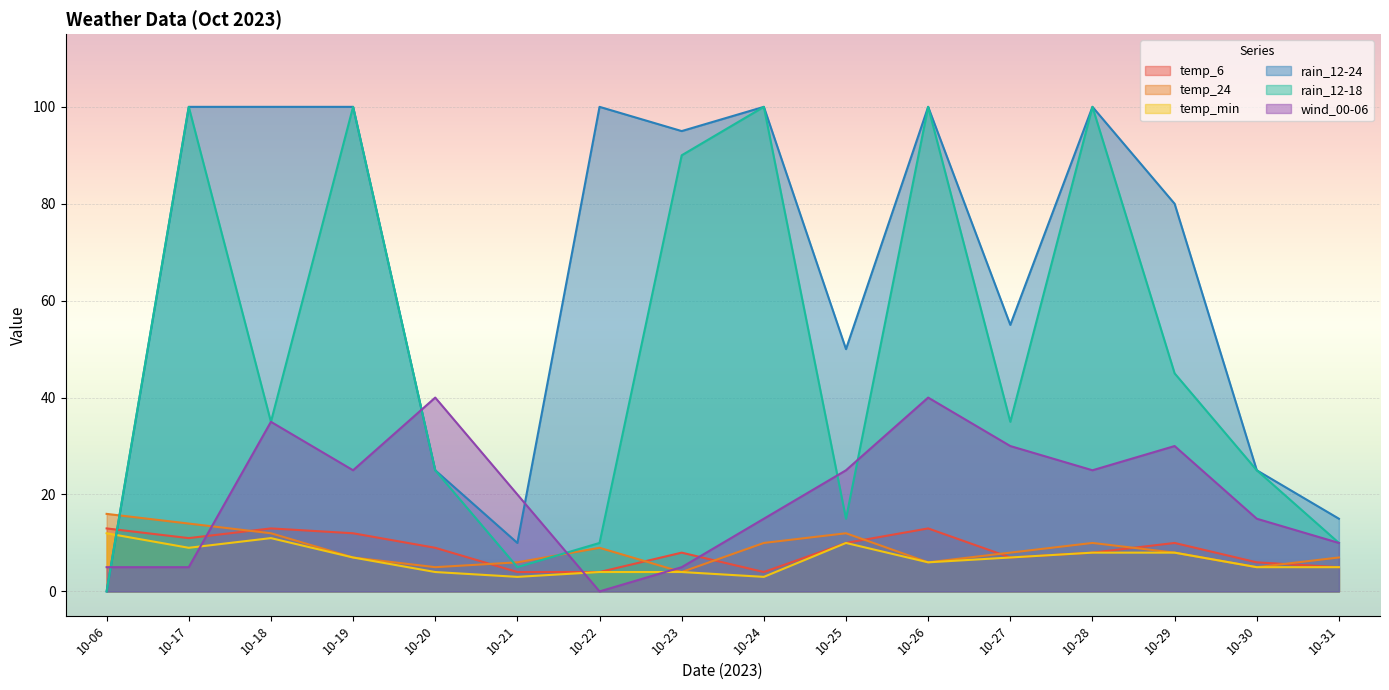

What is the difference between the temp_6 values at 10-29 and 10-31?

5